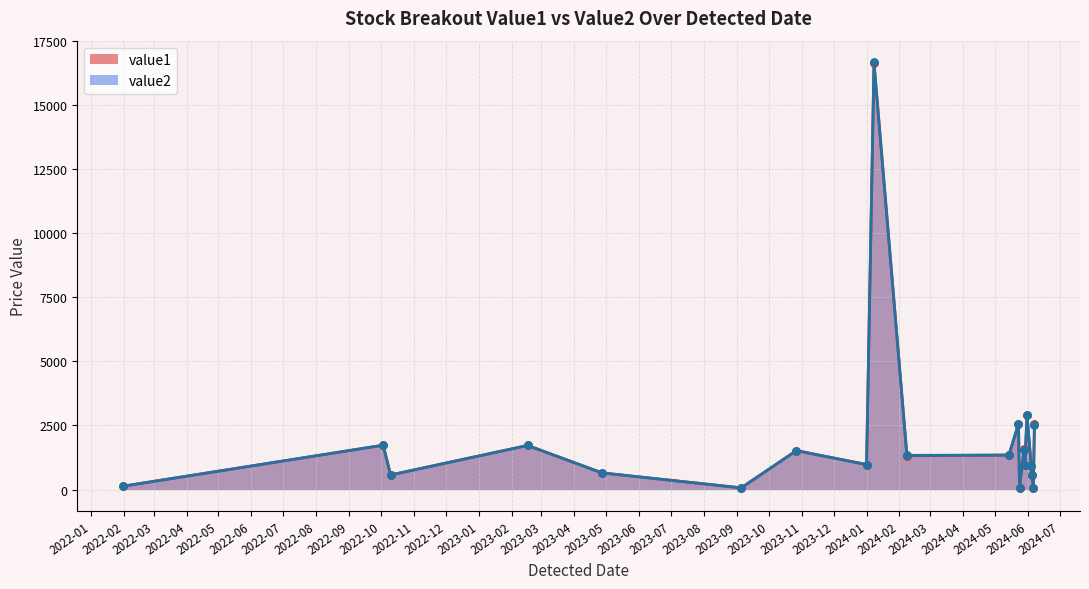

Which series has the largest Y range (max minus min)?

value1